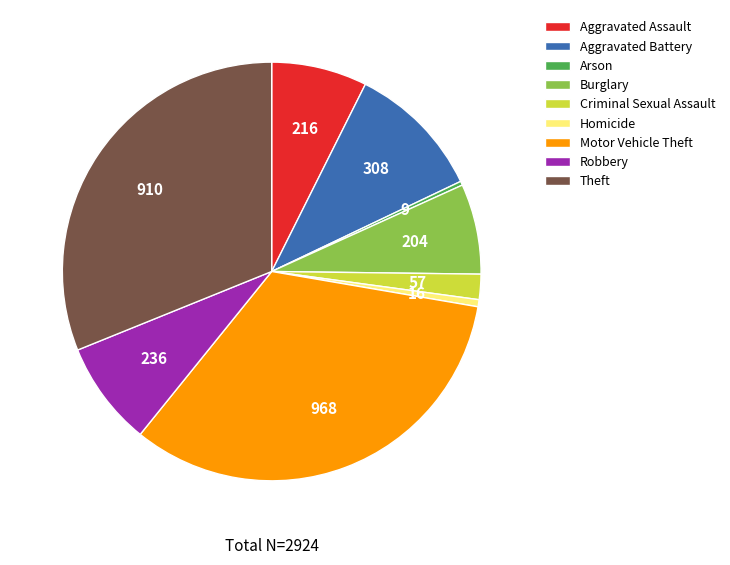

What is the largest slice in the pie chart?

Motor Vehicle Theft